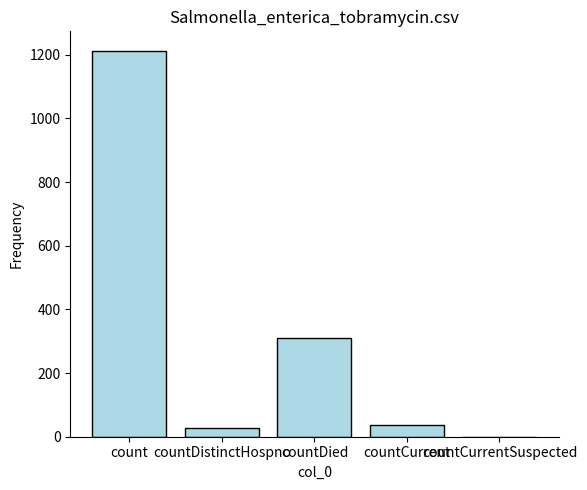

What is the maximum value shown in the chart?

1213